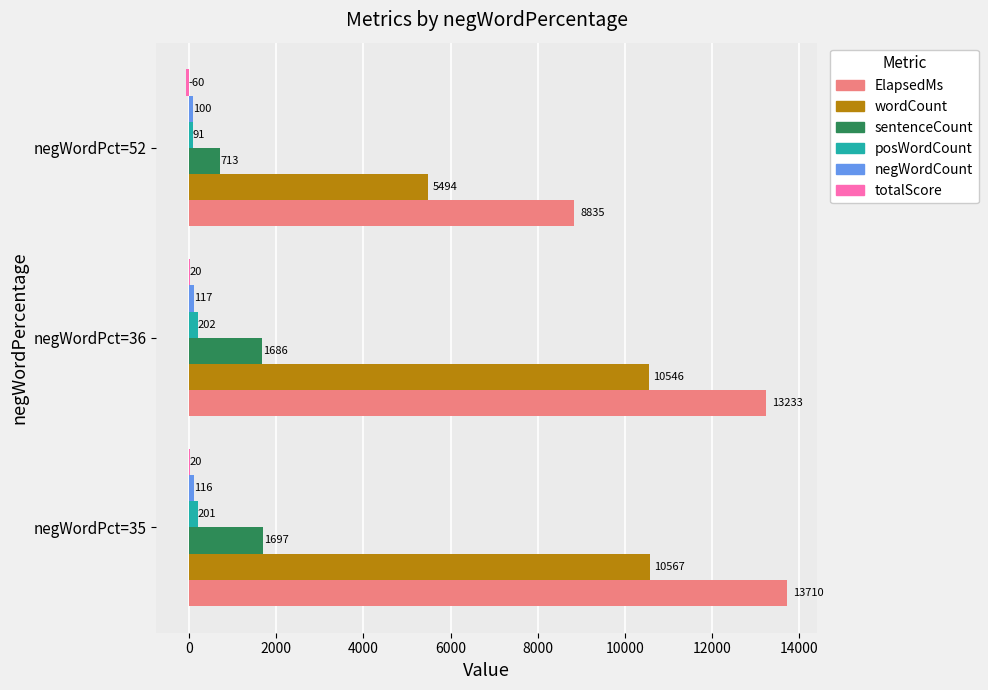

Which label corresponds to the largest value in the chart?

negWordPct=35